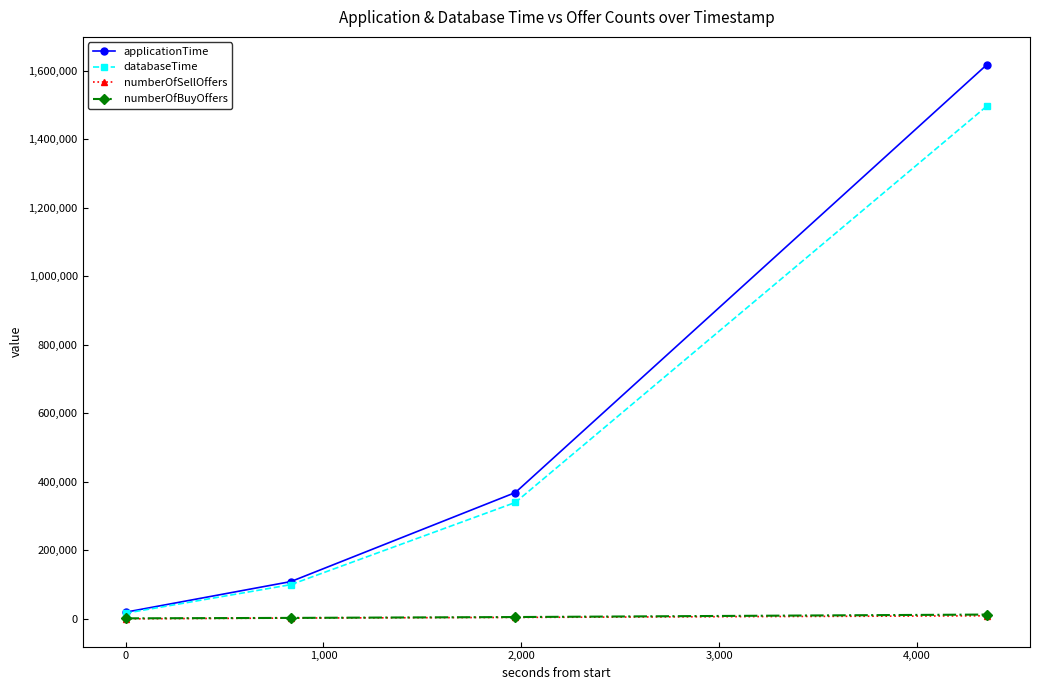

How many values in the numberOfSellOffers series are below 4188?

2